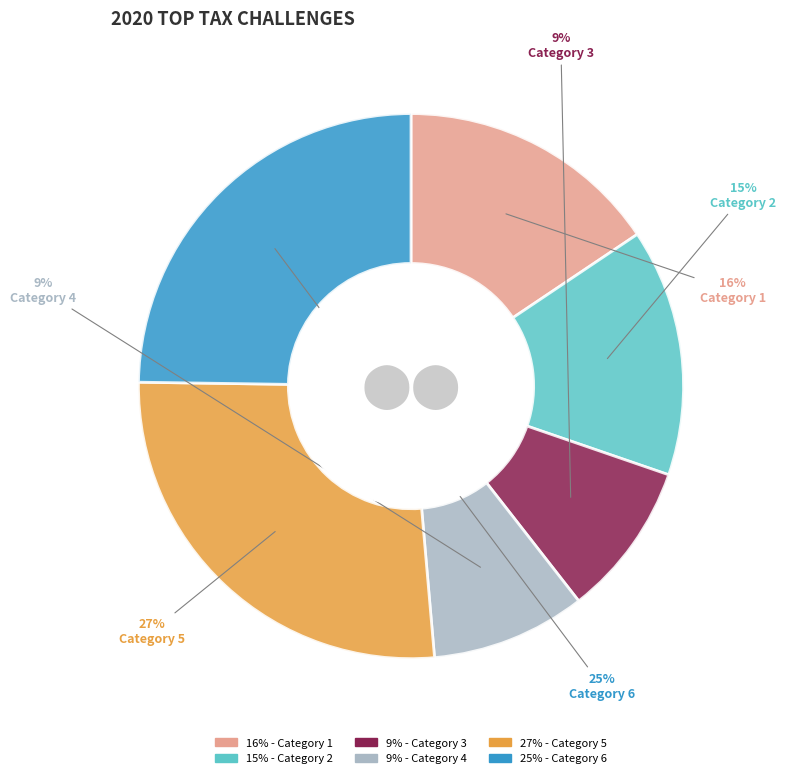

Count the number of slices in the pie.

6